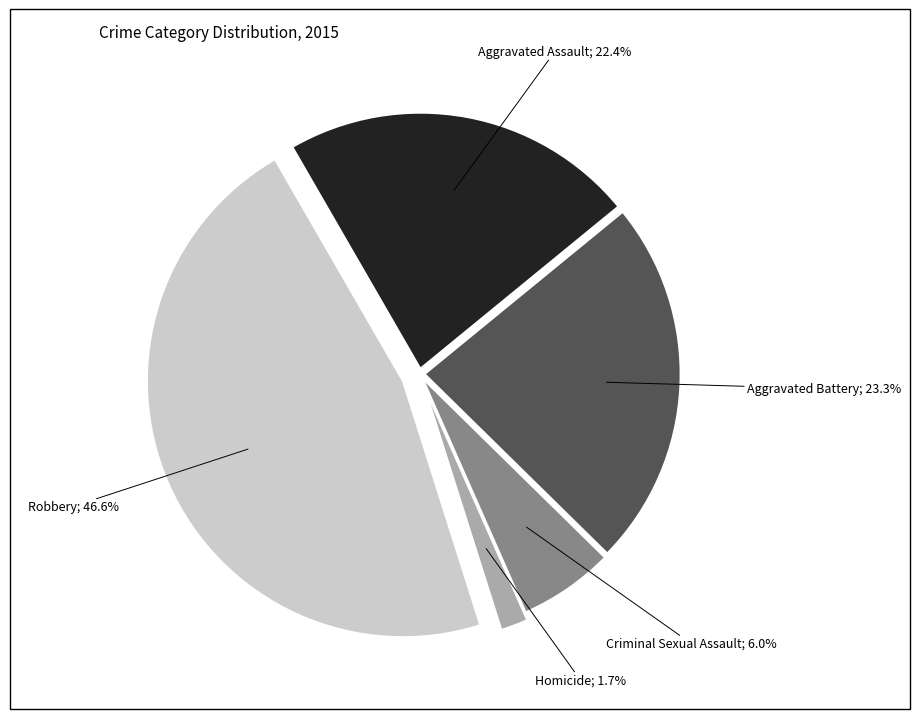

Is there a majority slice in this chart?

No